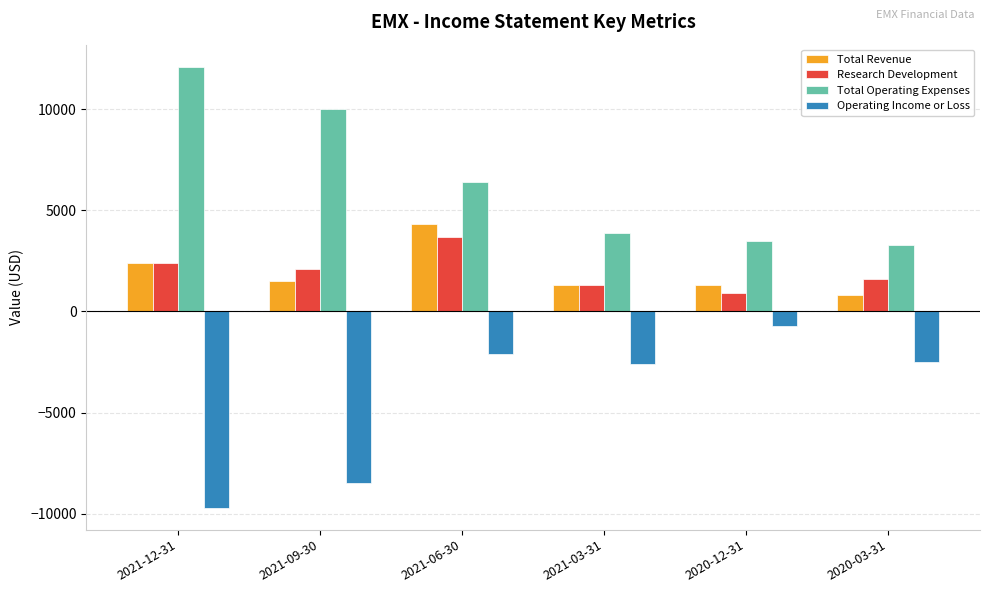

What is the label of the 1st bar from the left?

2021-12-31